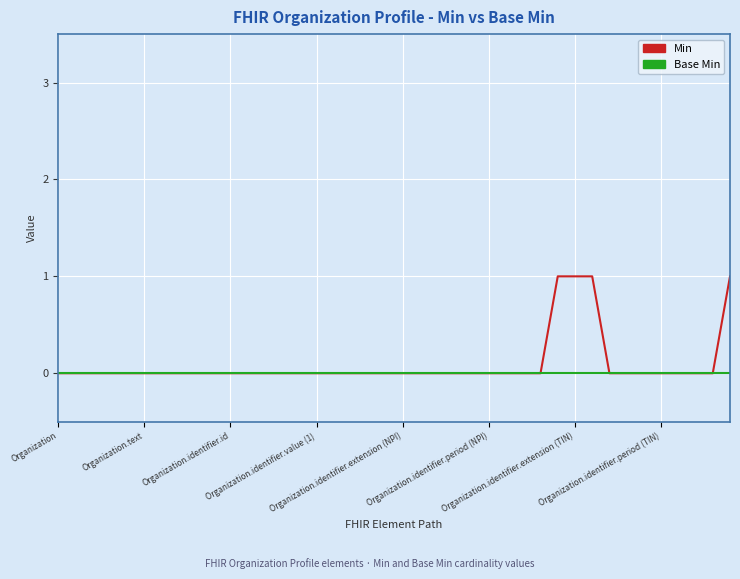

Does the chart display data point markers on the line(s)?

No